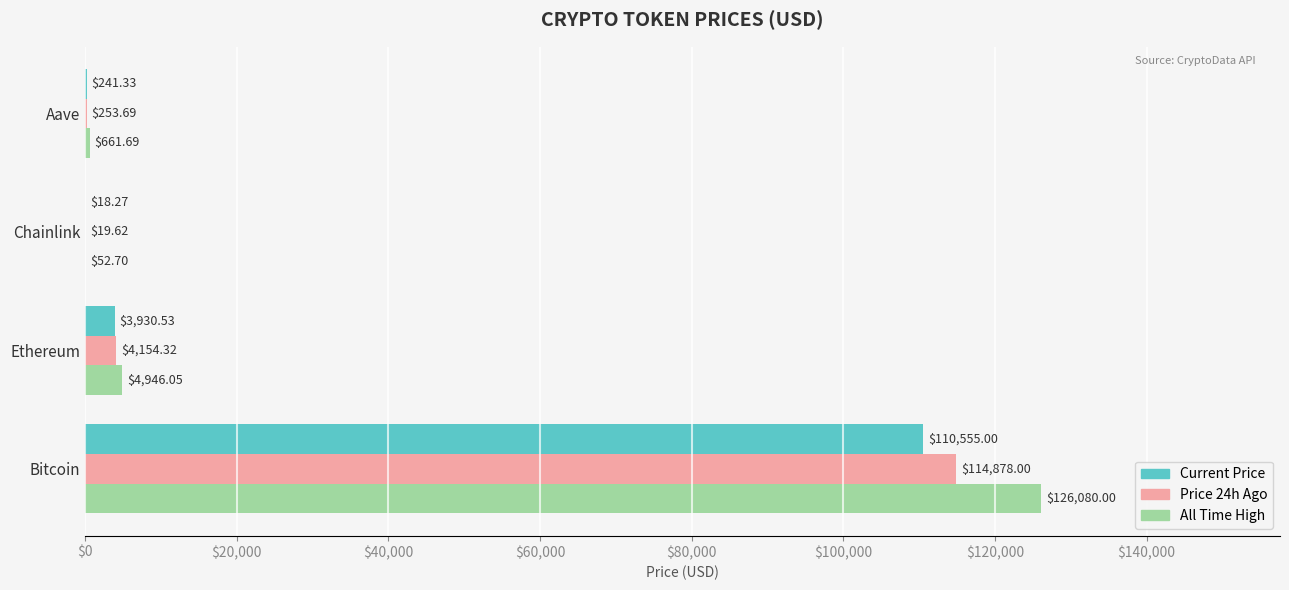

Count the number of categories in the chart.

4